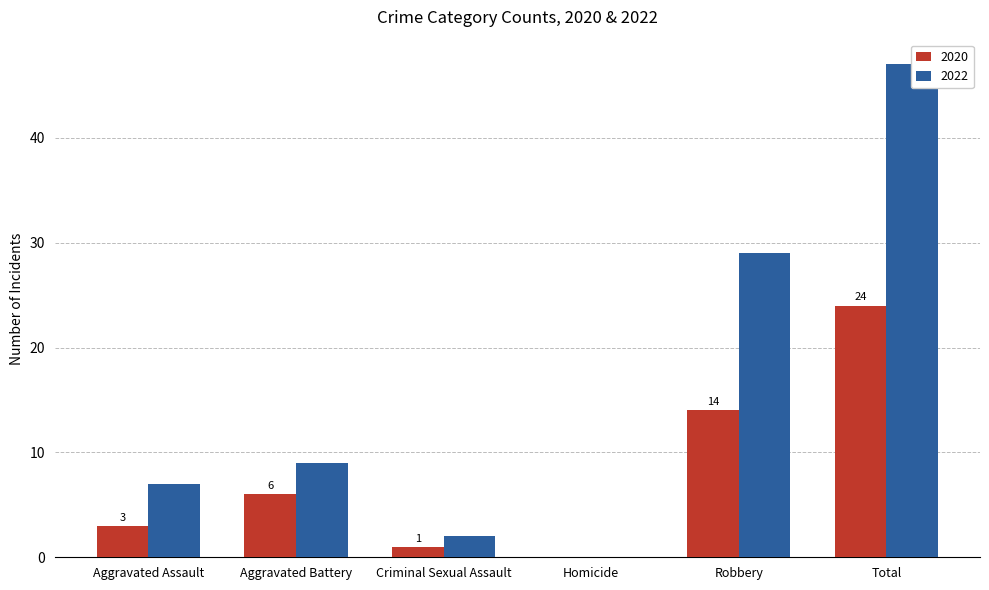

What is the total value across all series at Criminal Sexual Assault?

3